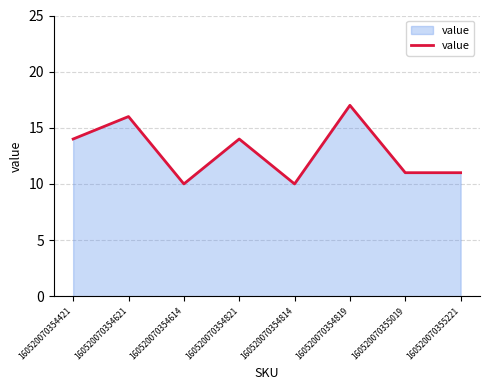

What is the approximate value at 160520070355221?

11